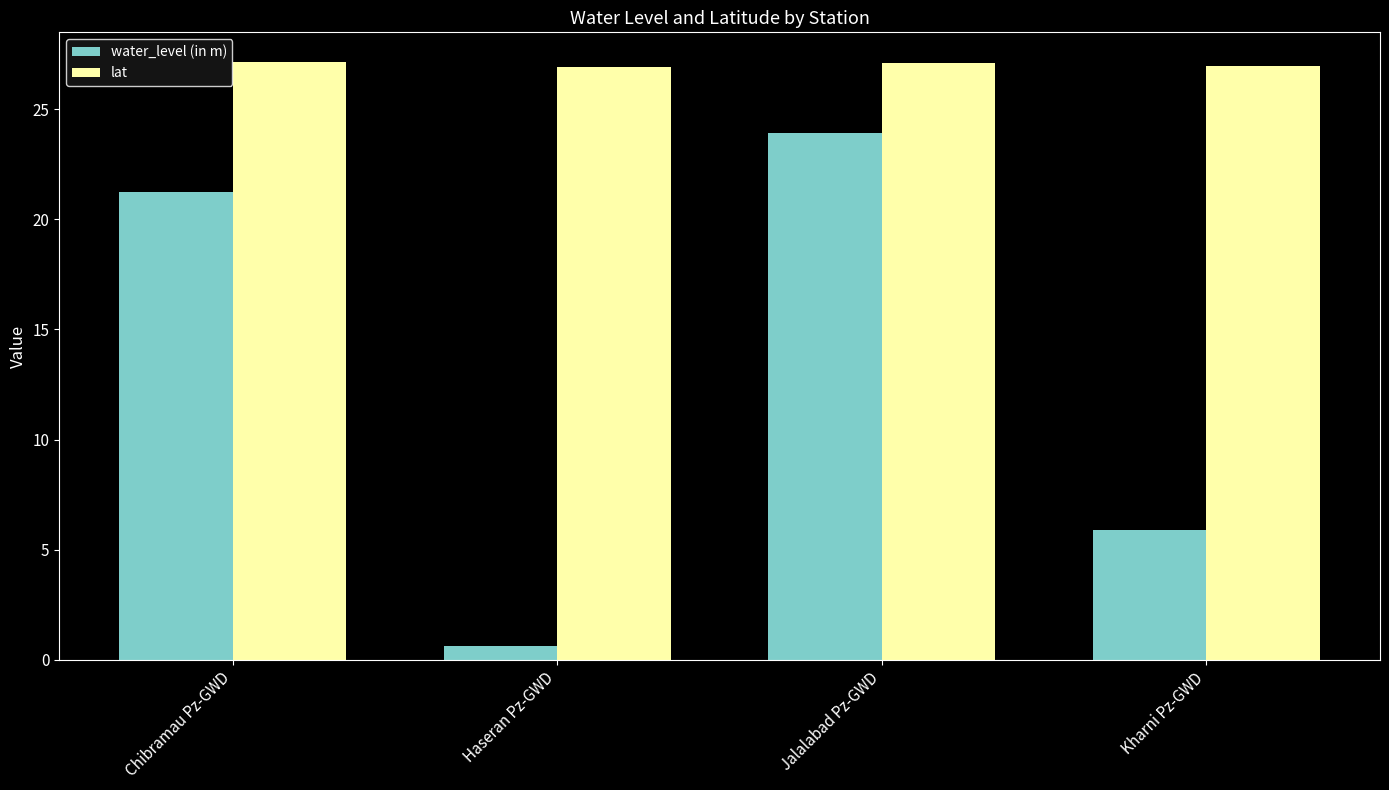

List the series in order of their peak value, lowest first.

water_level (in m), lat